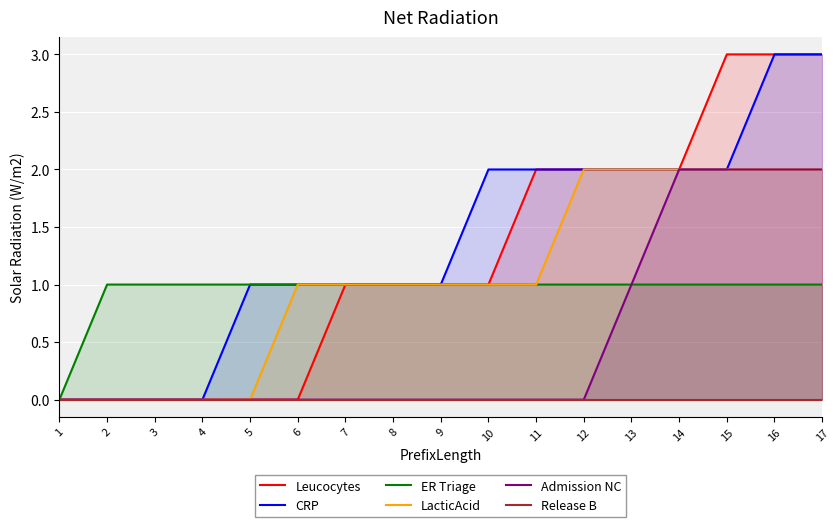

List the labels in order of LacticAcid value, smallest first.

1, 2, 3, 4, 5, 6, 7, 8, 9, 10, 11, 12, 13, 14, 15, 16, 17